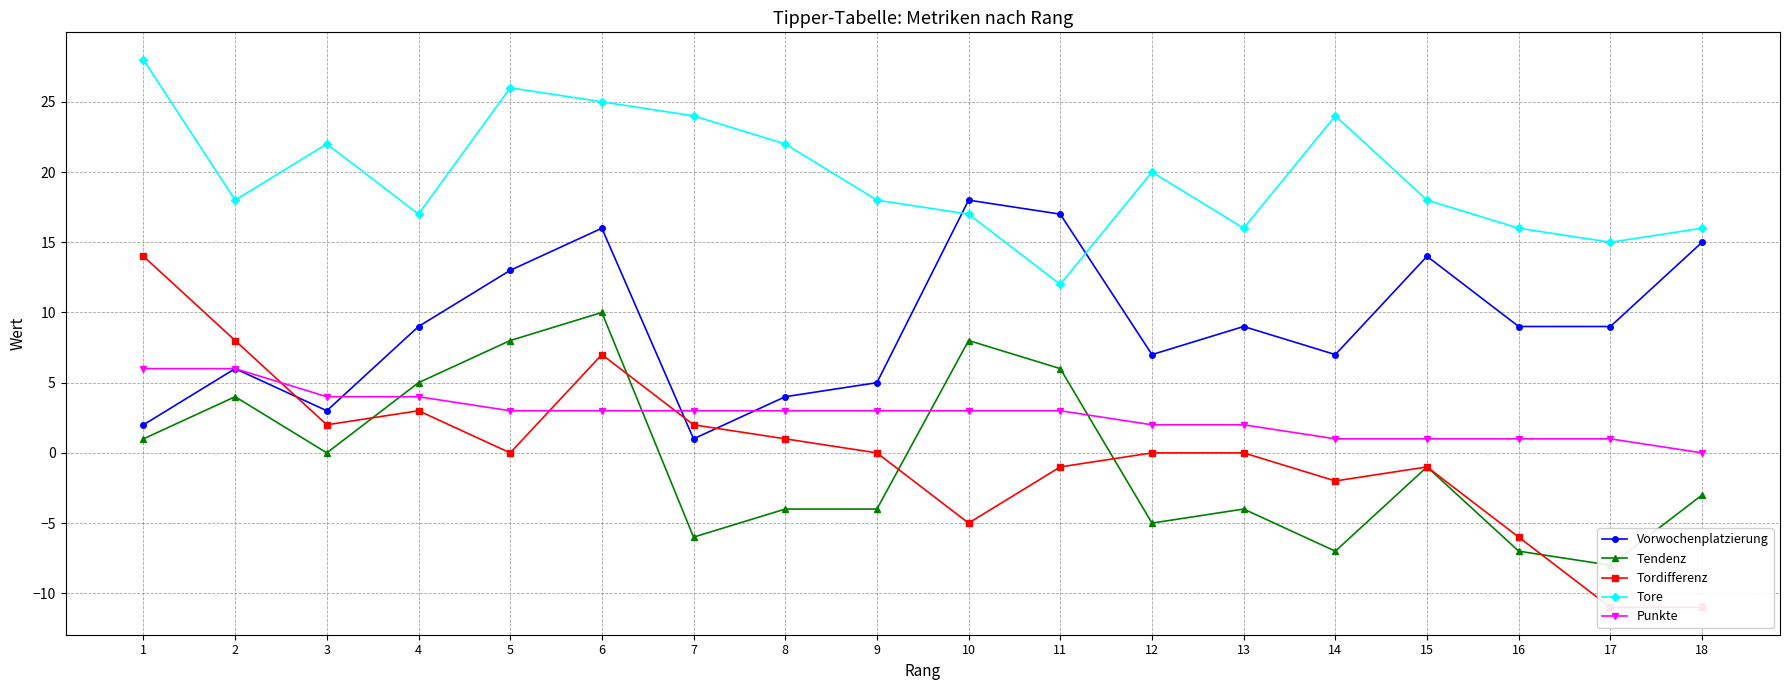

Which series has the largest total across all categories?

Tore